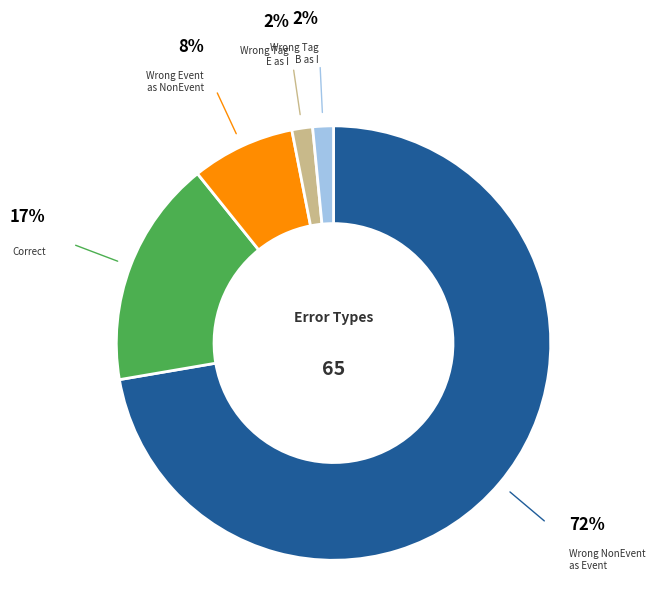

Is there a majority slice in this chart?

Yes